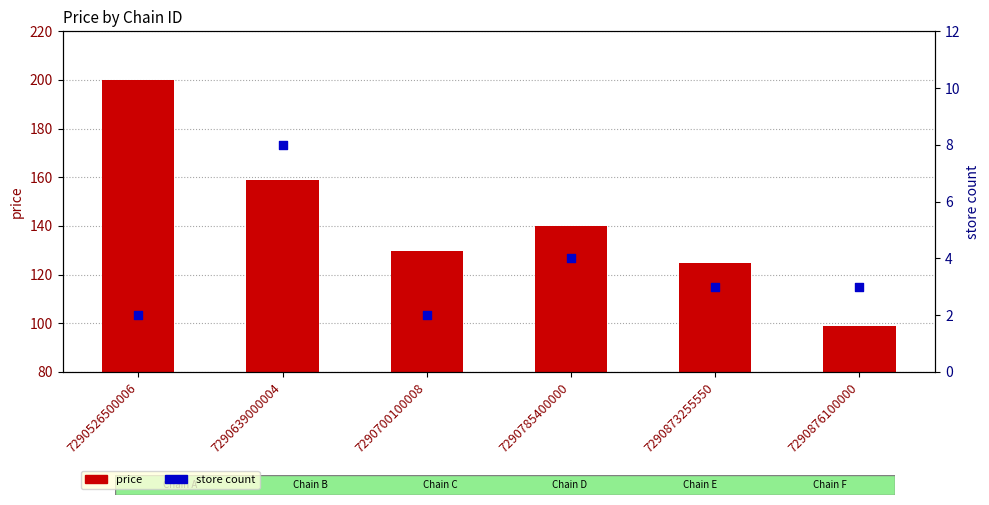

At how many categories does at least one series exceed 35?

6